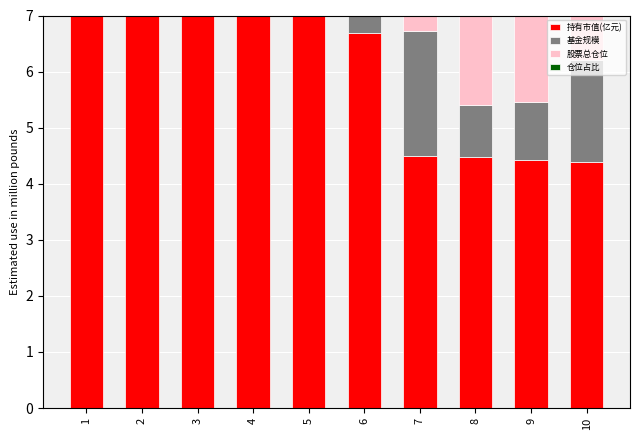

What is the total value across all series at 5?

14.9